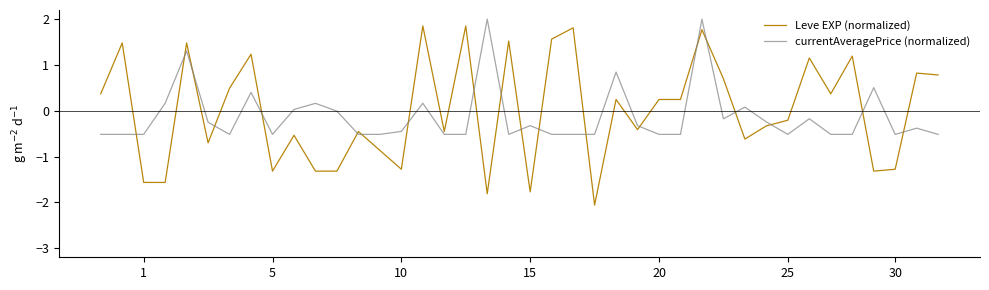

List the series in order of their peak value, lowest first.

Leve EXP (normalized), currentAveragePrice (normalized)